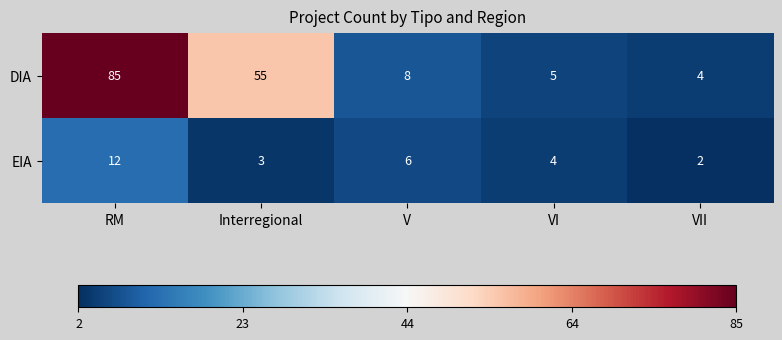

How many distinct data groups are displayed?

2